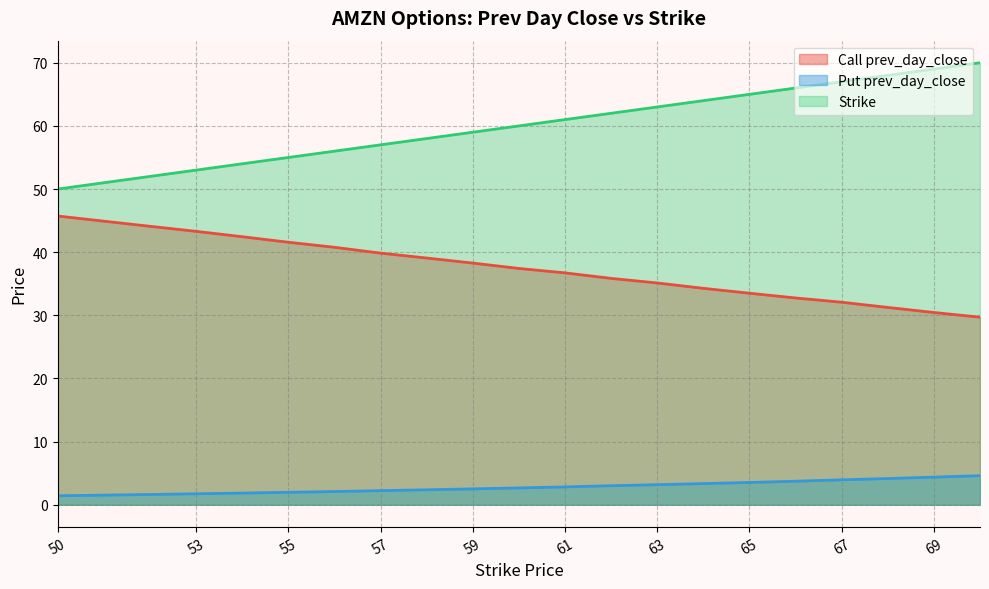

Read the Call prev_day_close value at 61.

36.7